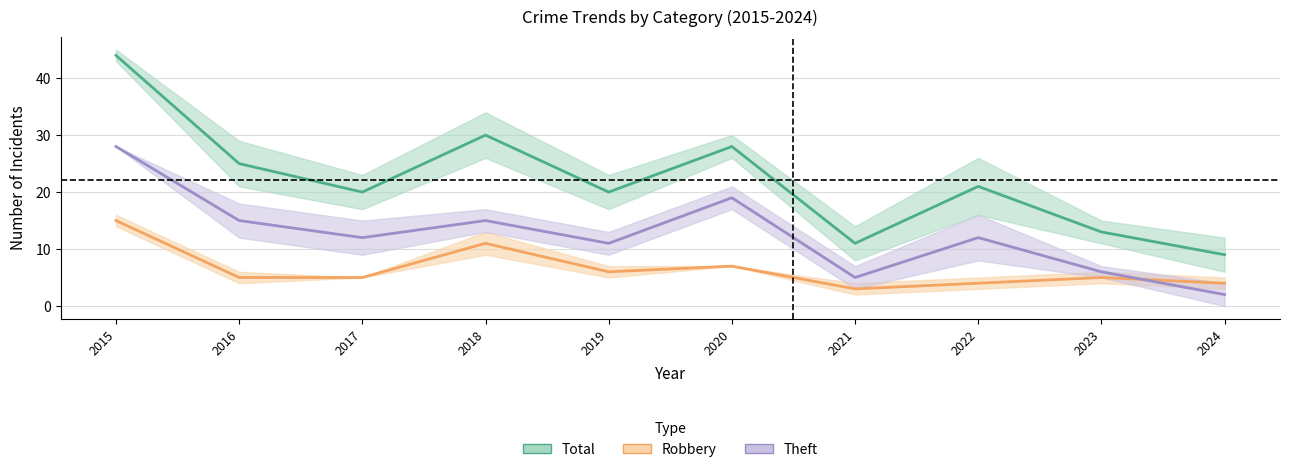

What is the total value across all series at 2019?

37